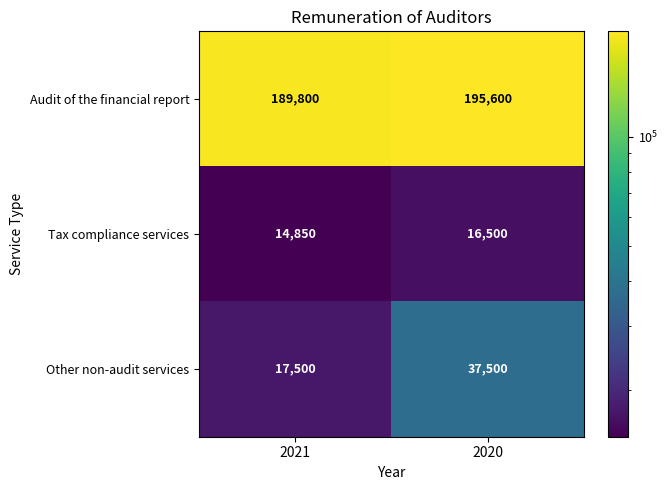

What is the approximate value of Audit of the financial report at 2020, to the nearest 100?

195600